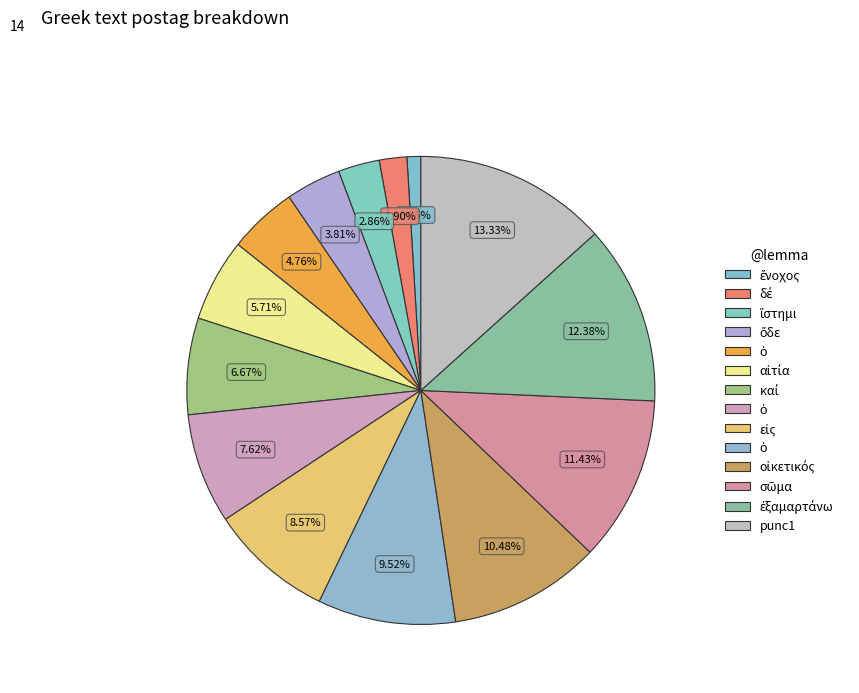

Is there a majority slice in this chart?

No